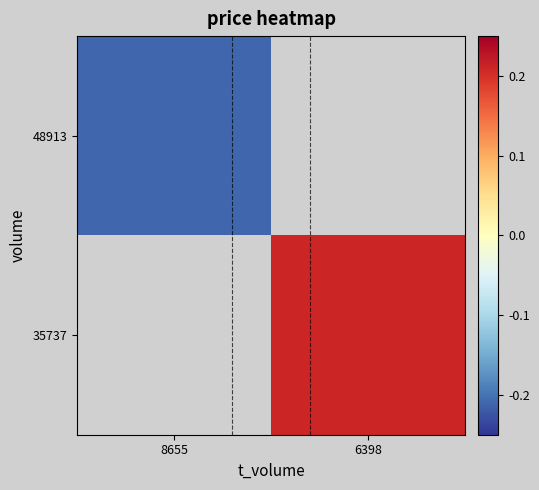

At which label does 48913 reach its minimum?

8655